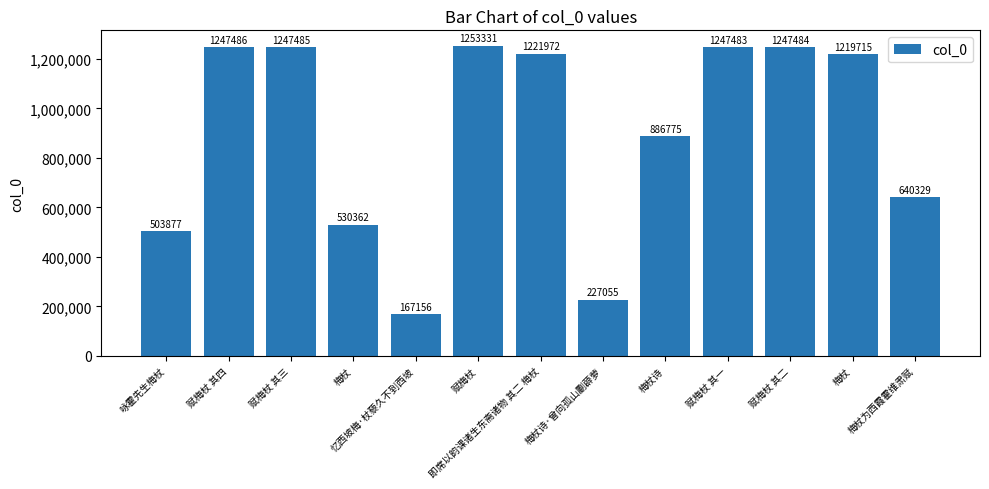

Which label corresponds to the smallest value in the chart?

忆西坡梅·杖藜久不到西坡